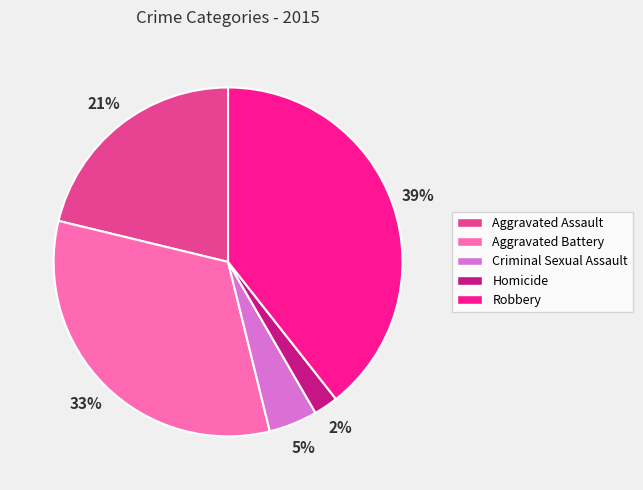

To the nearest percent, what portion does Homicide represent?

2%